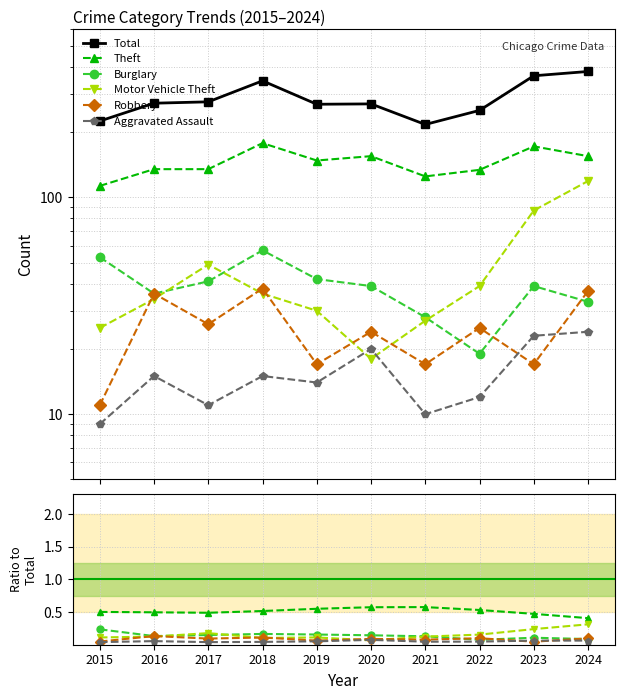

What is the sum of the Total values at 2021 and 2024?

598.0